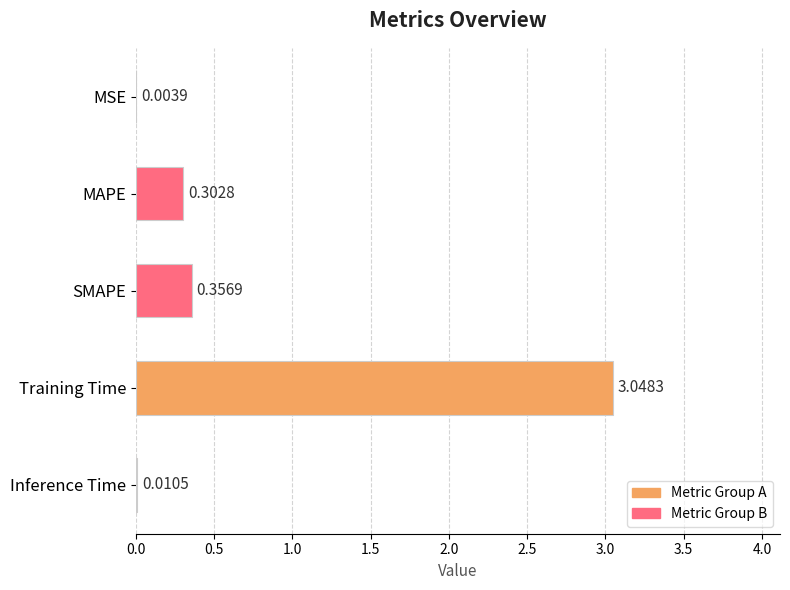

What is the sum of all values?

3.7